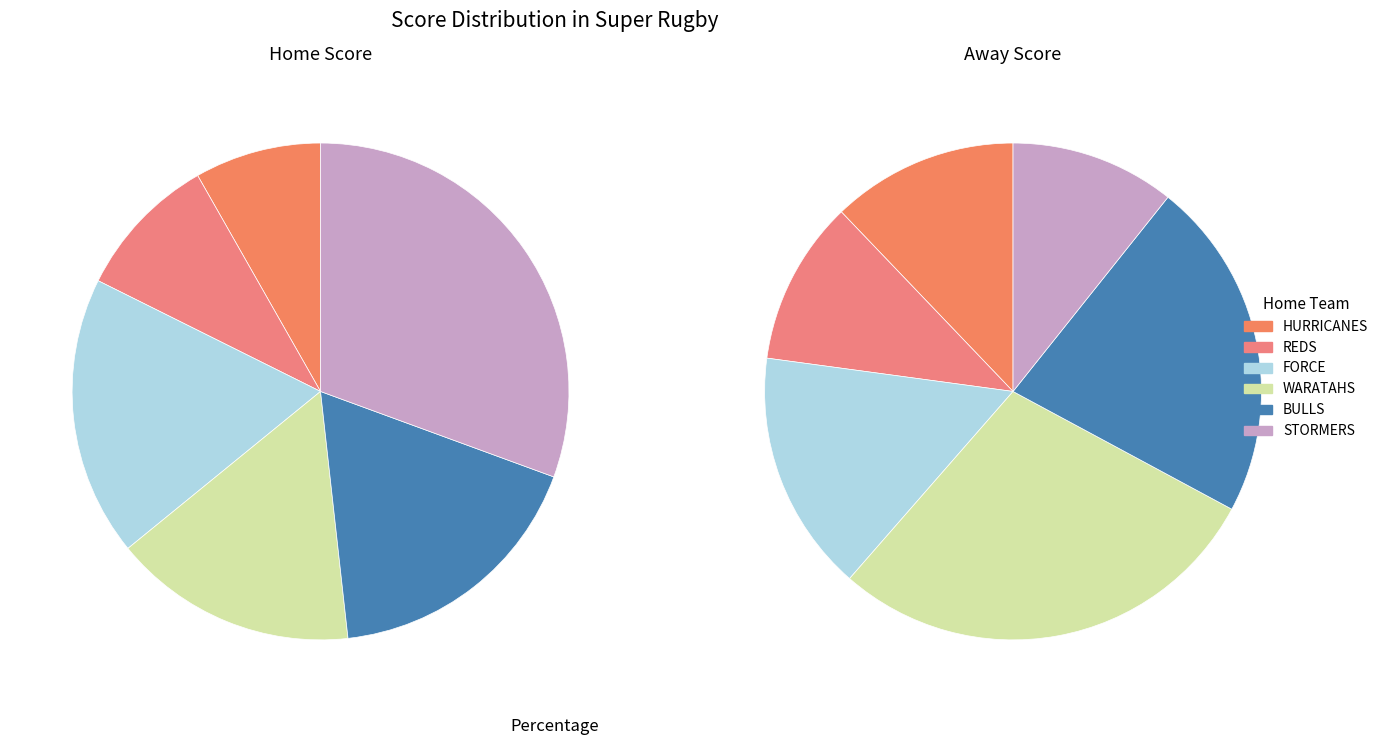

To the nearest percent, what is the average slice percentage?

17%